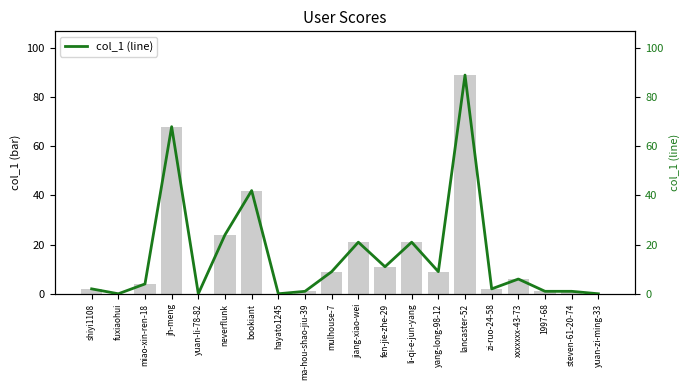

What is the sum of all col_1 values?

311